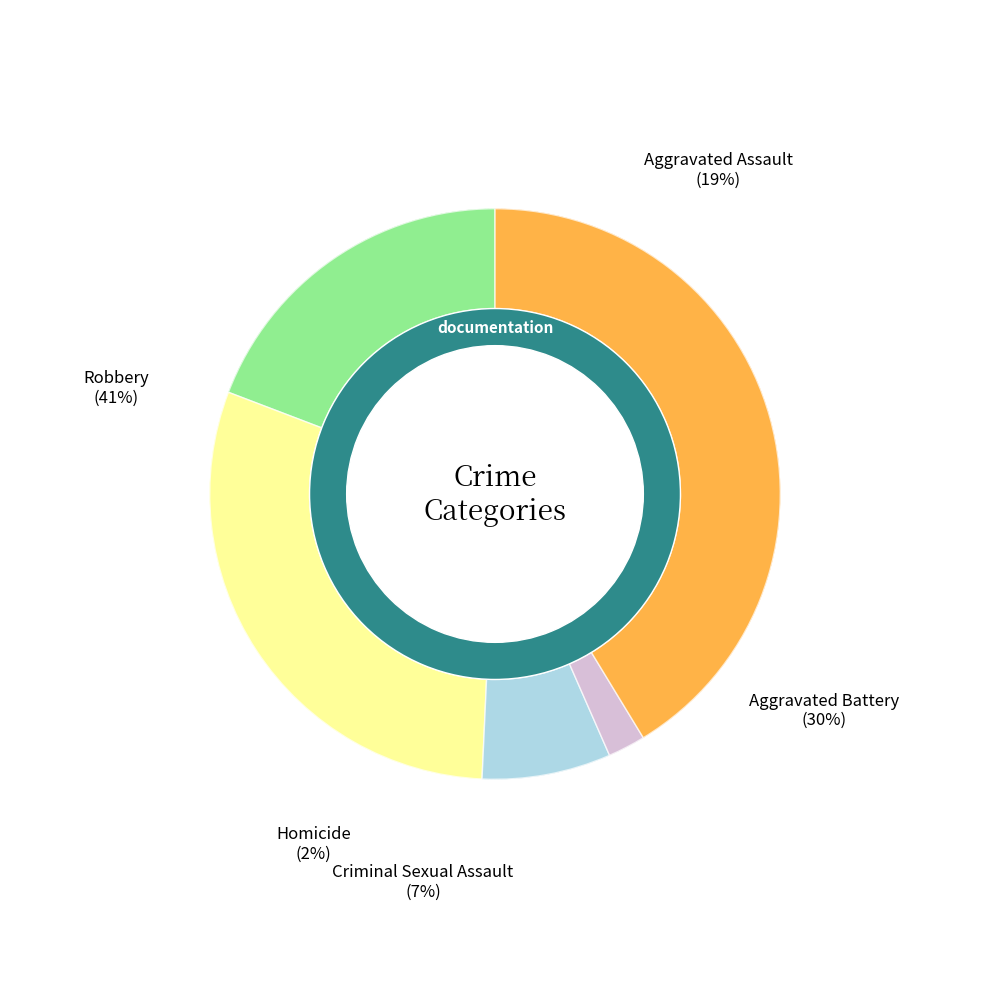

To the nearest percent, what percentage of the pie is Robbery?

41%